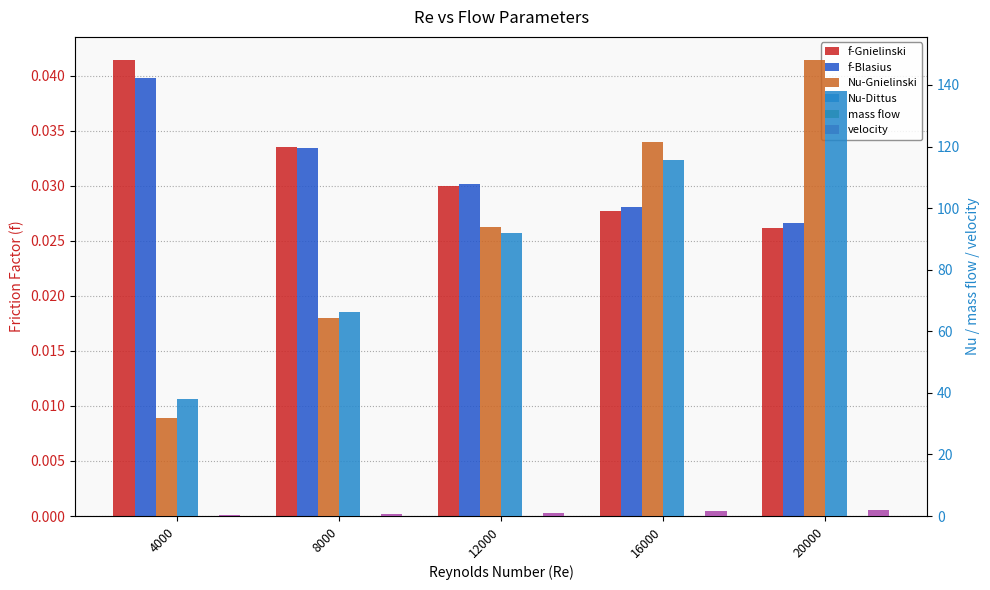

What is the sum of all f-Gnielinski values?

0.2